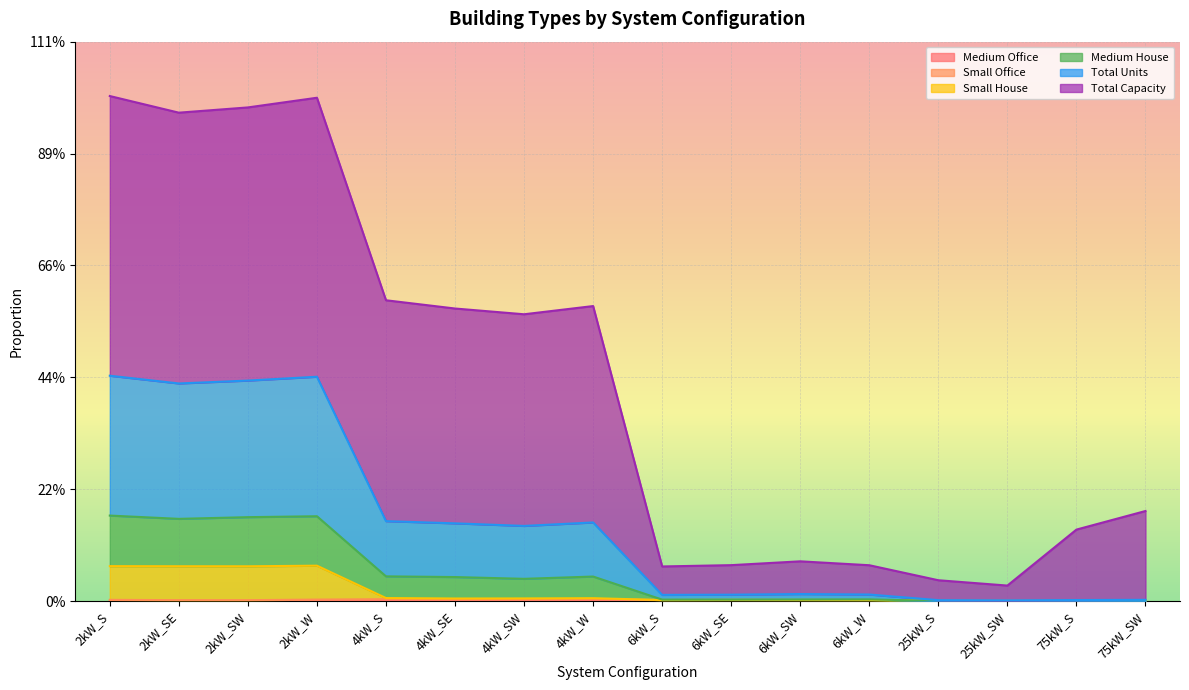

At which category is the sum across all series the highest?

2kW_S